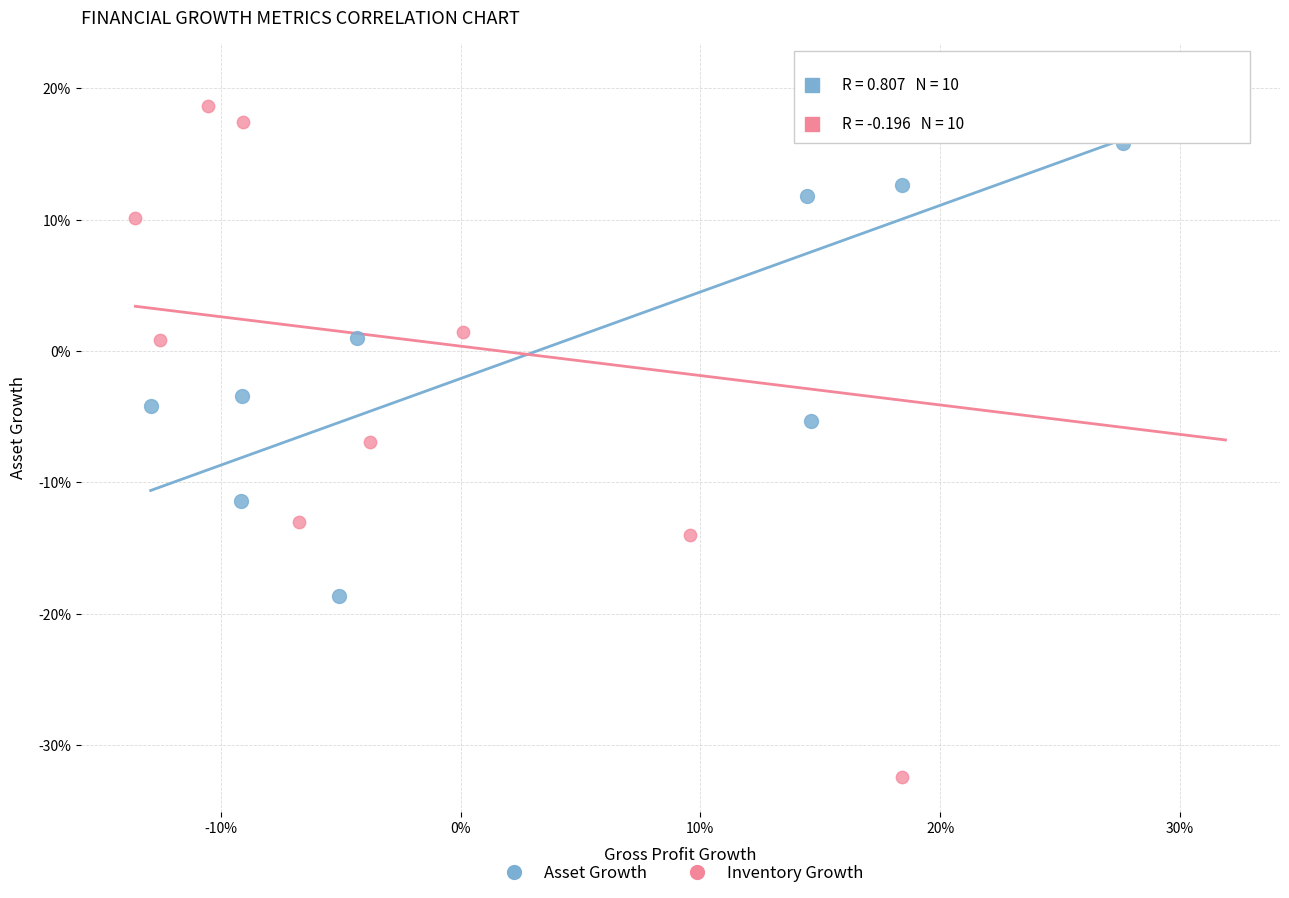

What are all the series names shown in the legend?

Asset Growth, Inventory Growth